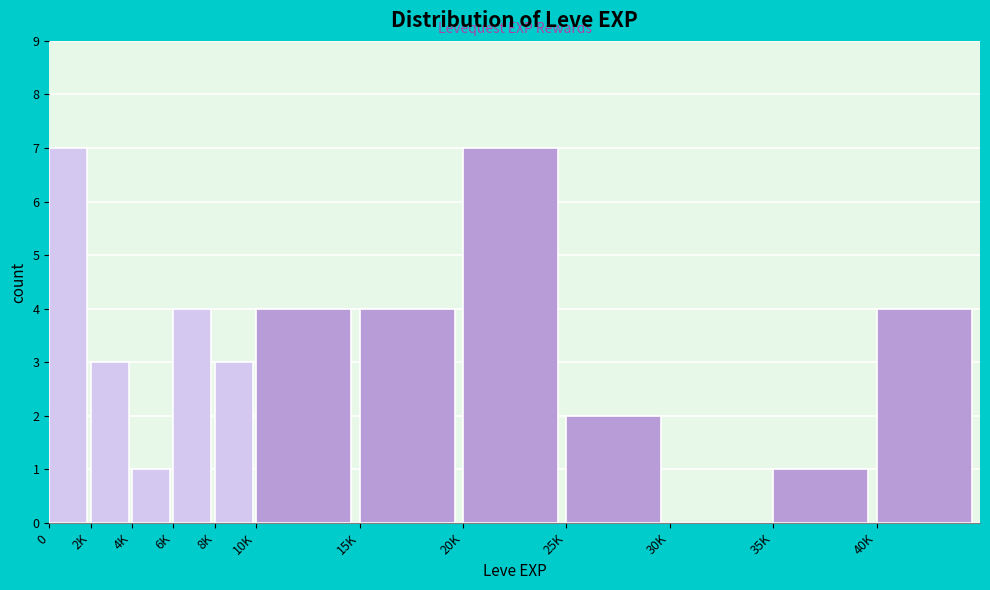

Reading left to right, list all the values displayed in this chart.

0=7	2K=3	4K=1	6K=4	8K=3	10K=4	15K=4	20K=7	25K=2	30K=0	35K=1	40K=4